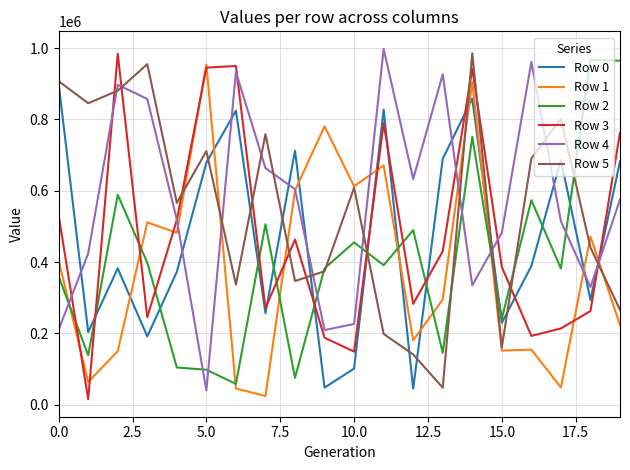

What is the highest value of the Row 5 series?

985670